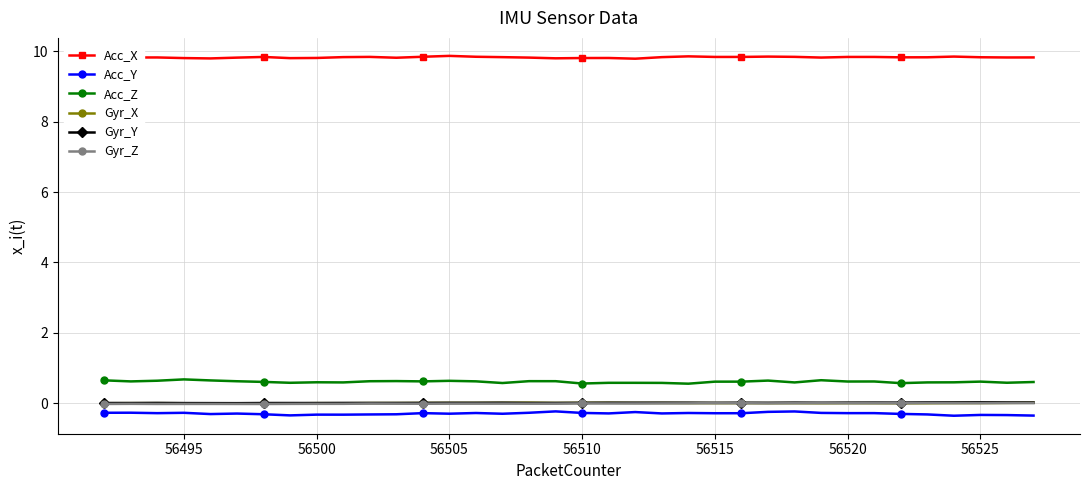

True or false: Gyr_Z and Acc_X cross at least once.

False